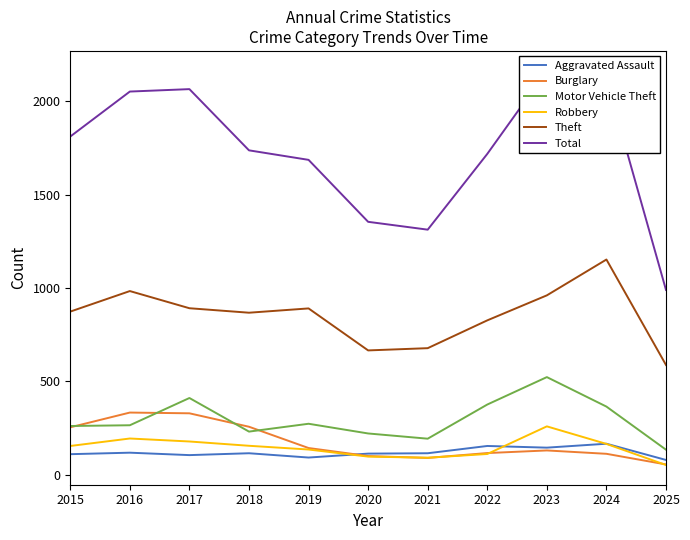

Is this an area chart (filled region under the line)?

No